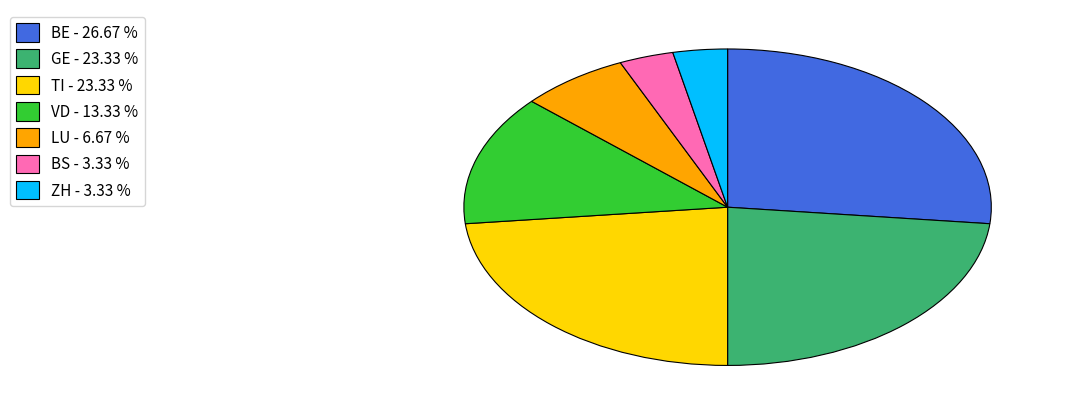

What is the largest slice in the pie chart?

BE - 26.67 %